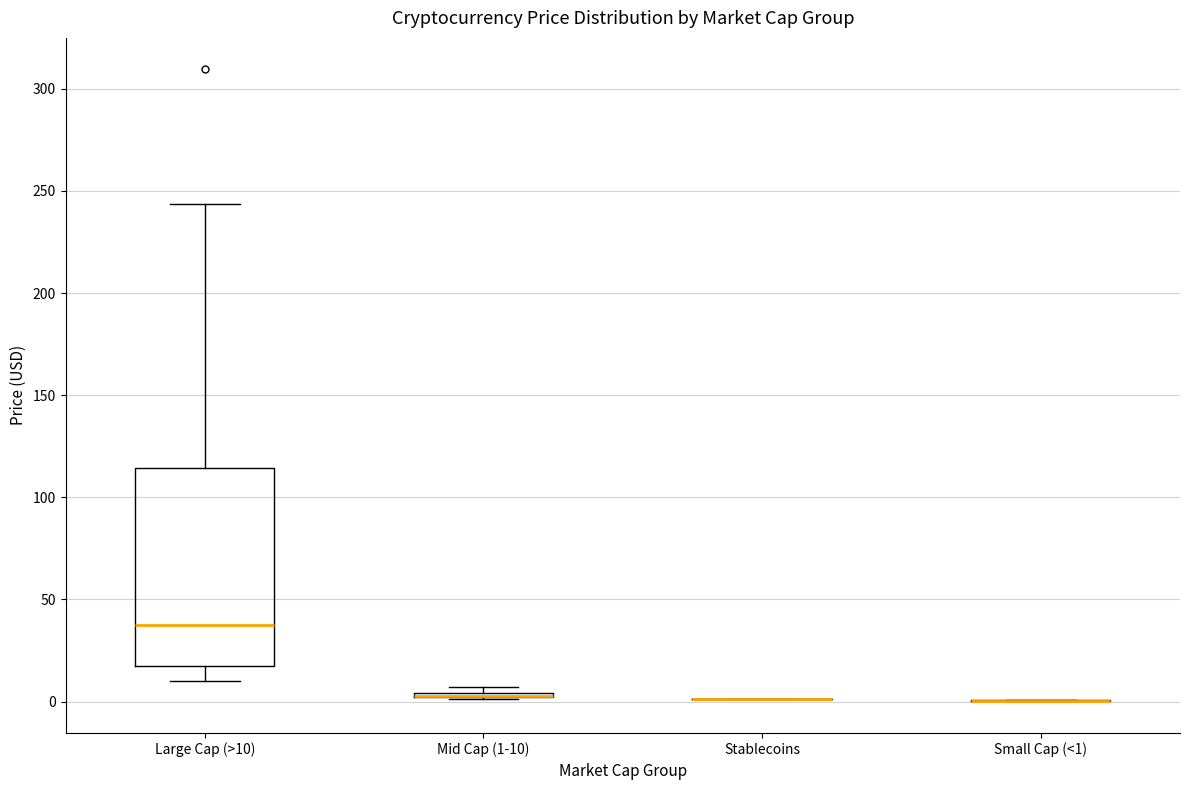

Which box is the tallest, from its lower edge to its upper edge?

Large Cap (>10)